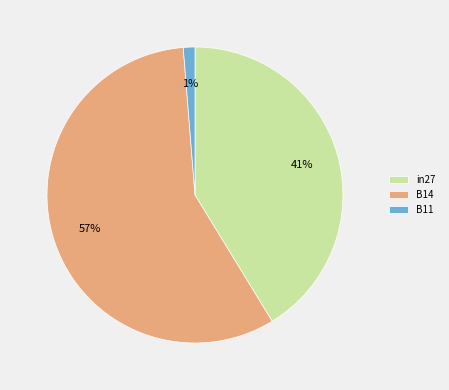

Which has a higher value, in27 or B11?

in27